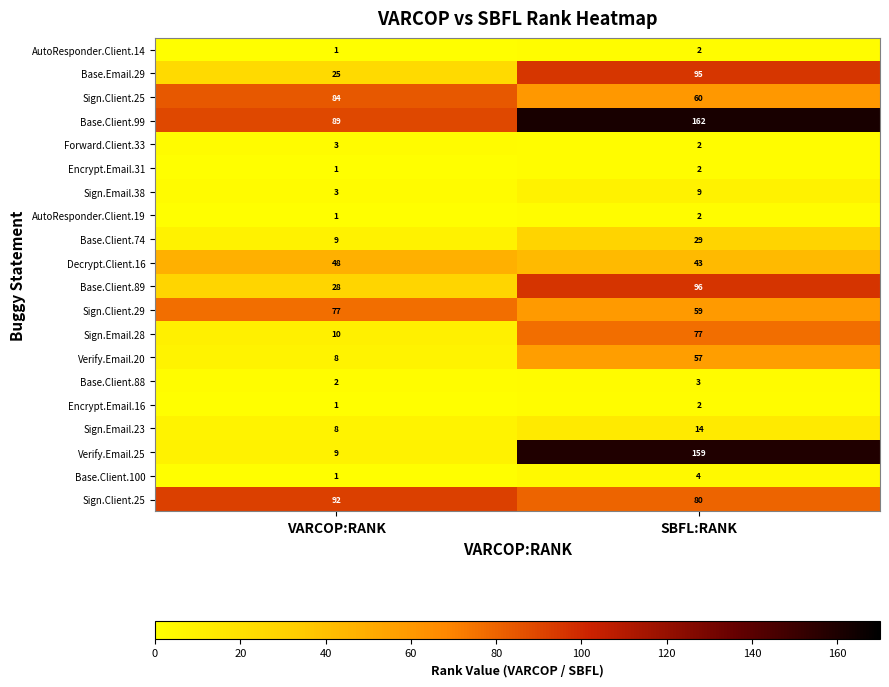

What is the spread (max minus min) of values at VARCOP:RANK?

91